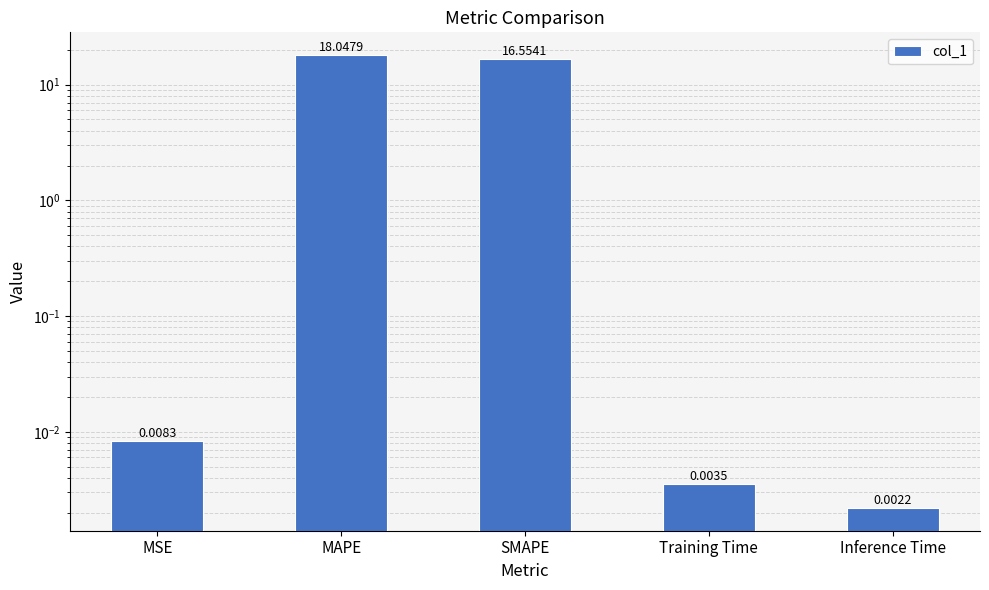

Which label corresponds to the smallest value in the chart?

Inference Time